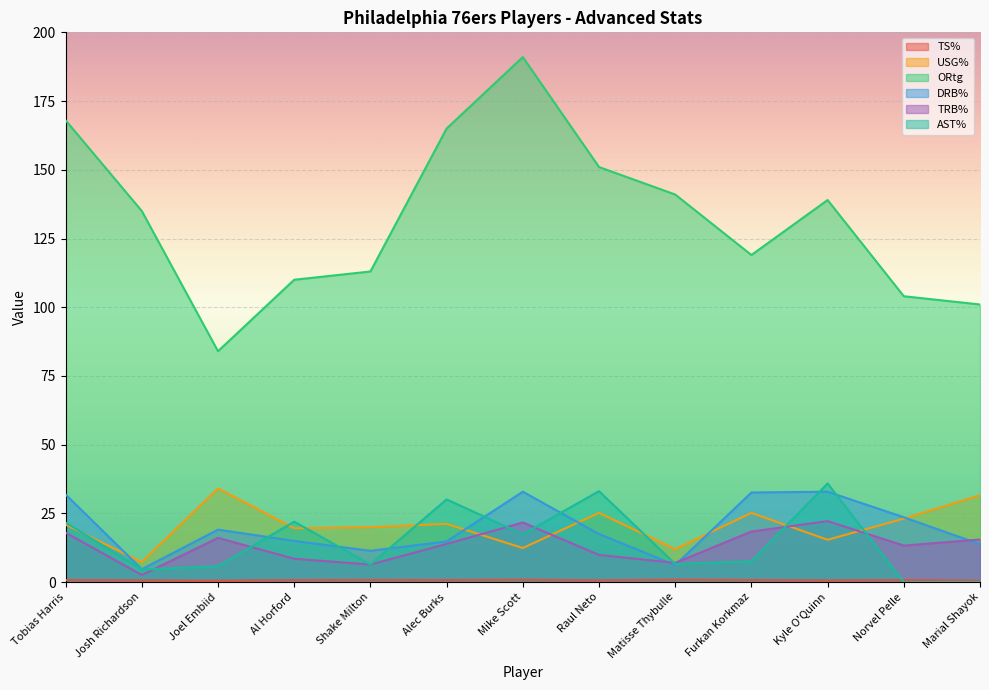

At which label is USG% closest to 20?

Shake Milton